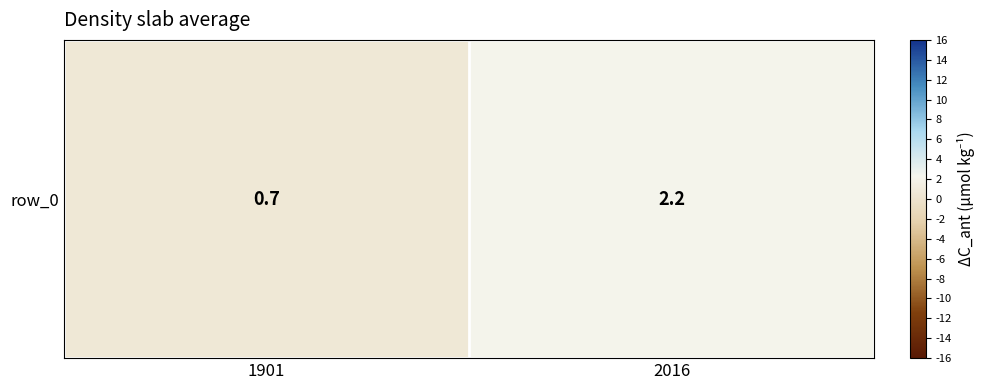

Where is the data nearest to the value 1?

1901